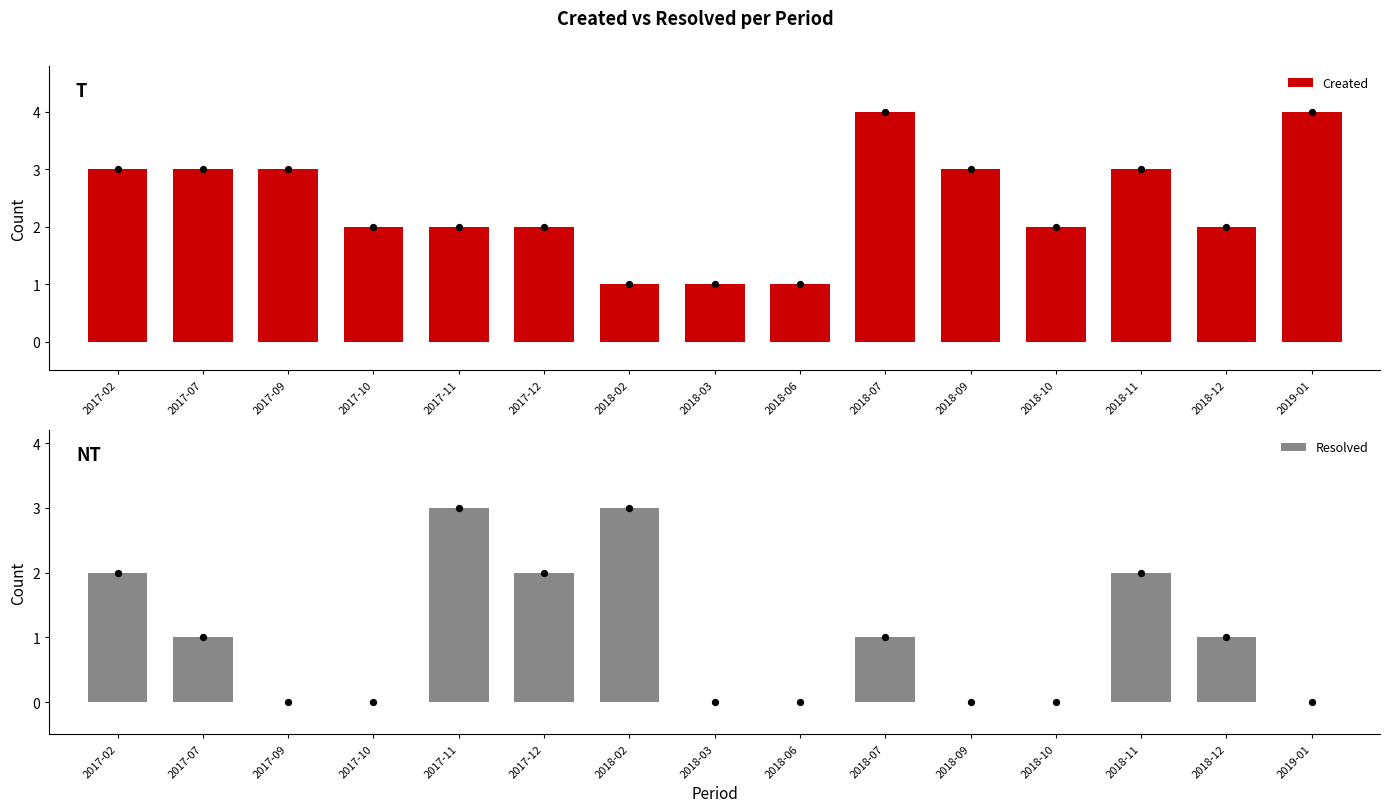

At how many categories does at least one series exceed 1?

13